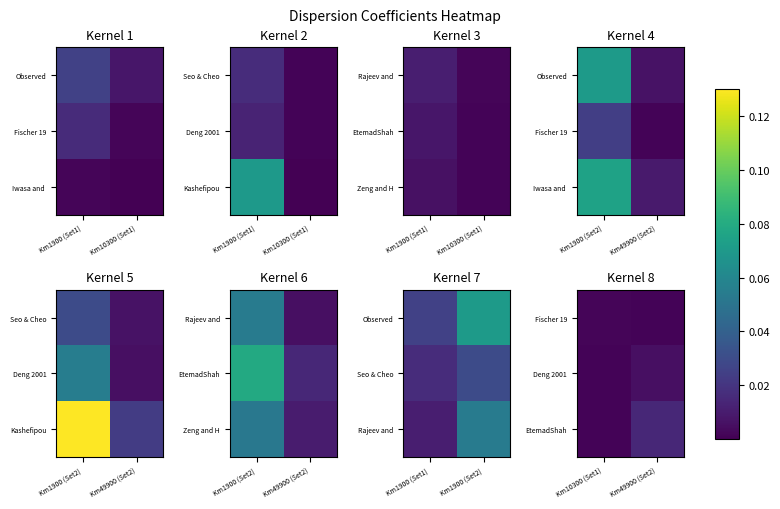

How many distinct data groups are displayed?

3